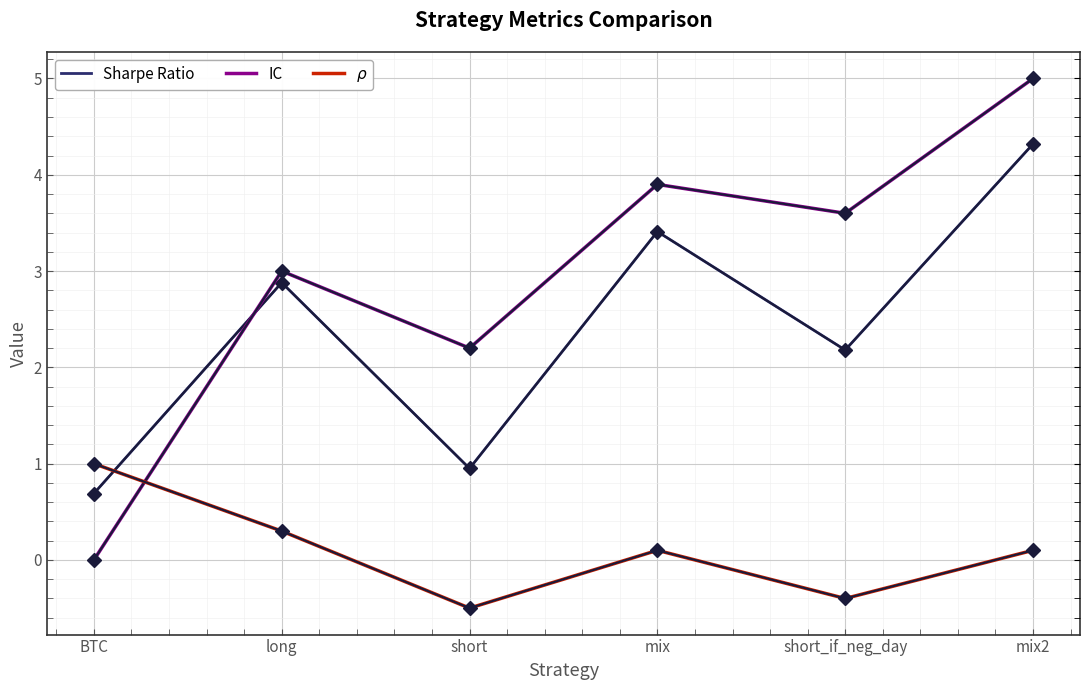

The value of IC at mix2 is 6.6. True or false?

False